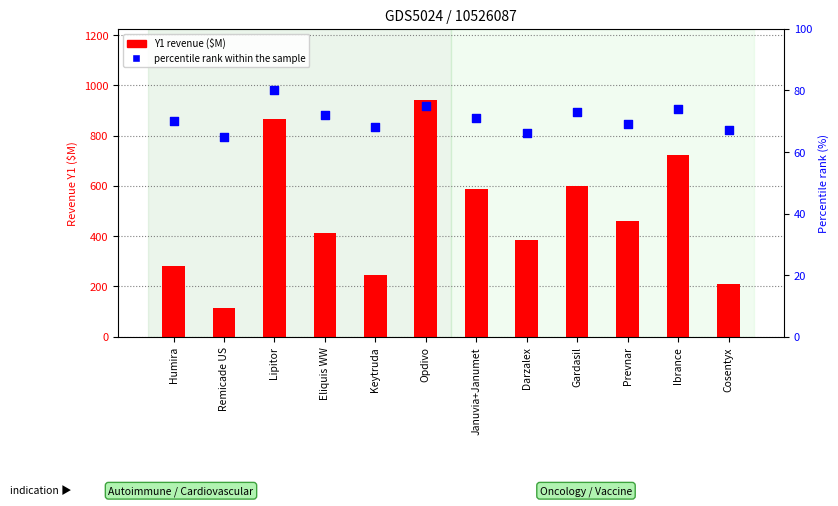

Which series contains the highest Y value?

Y1 revenue ($M)